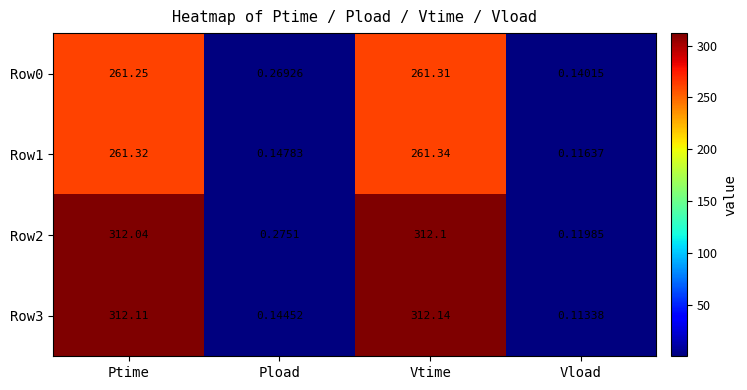

At which label is Row2 closest to 156?

Pload